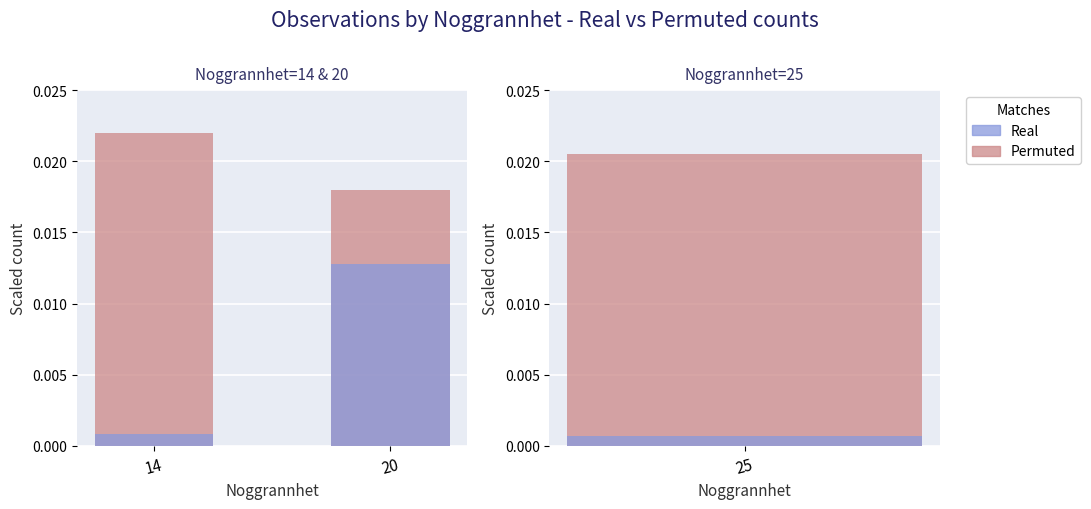

At which category is the sum across all series the highest?

20